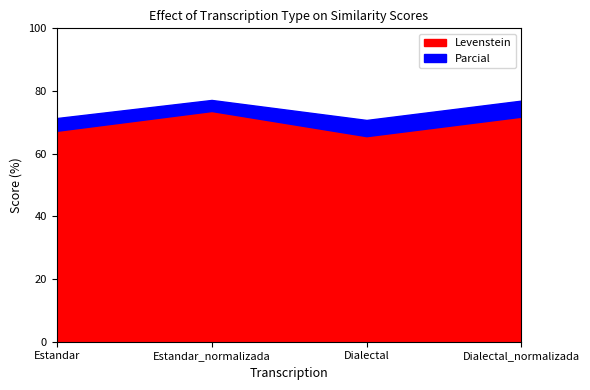

At which category is the sum across all series the highest?

Estandar_normalizada